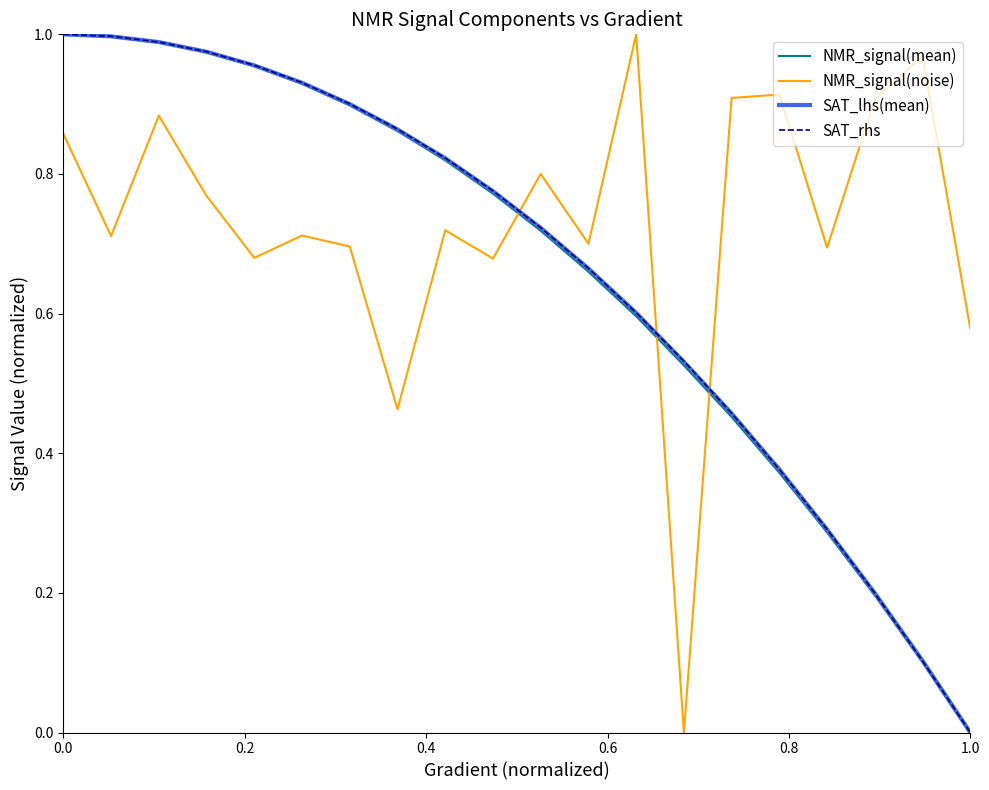

Which series has the largest total across all categories?

NMR_signal(noise)